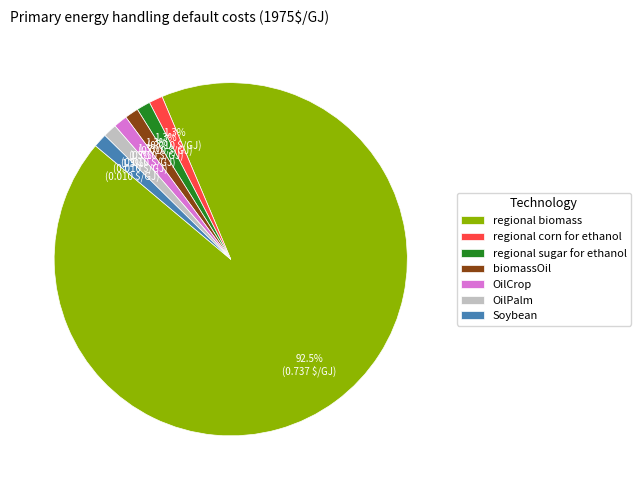

To the nearest percent, what is the difference between the largest and smallest slice percentages?

91%